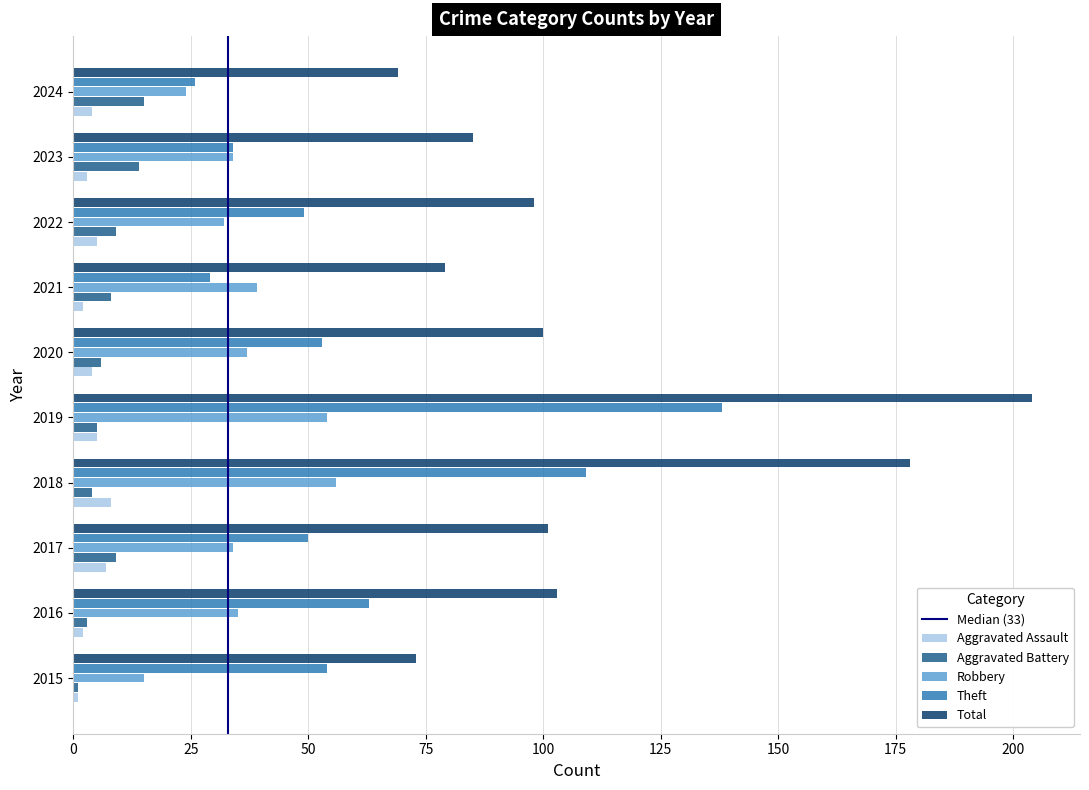

At which category is the sum across all series the highest?

2019